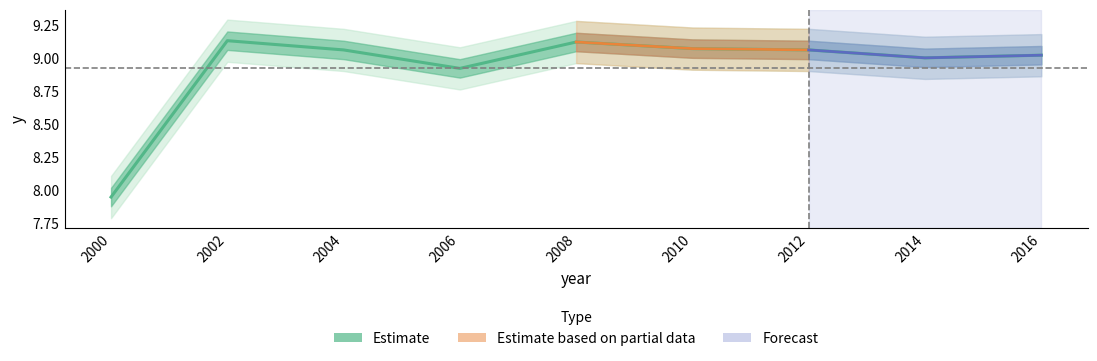

What is the sum of all values?

80.3